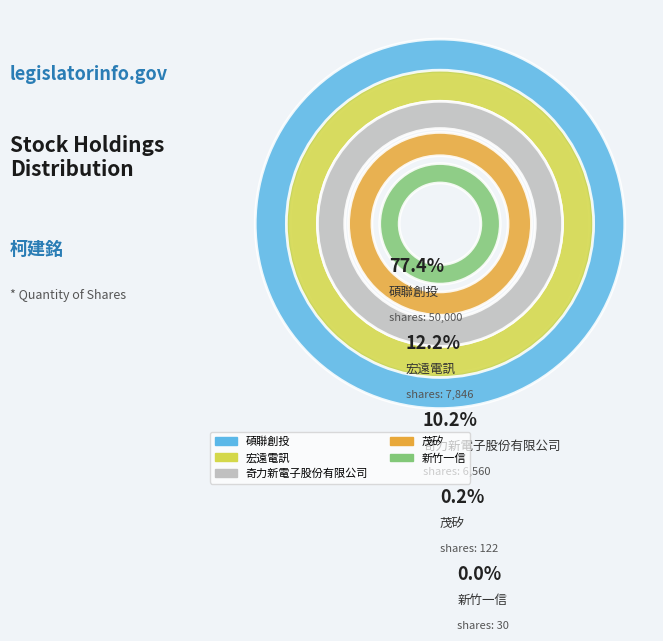

Does 奇力新電子股份有限公司 represent more than half of the total?

No